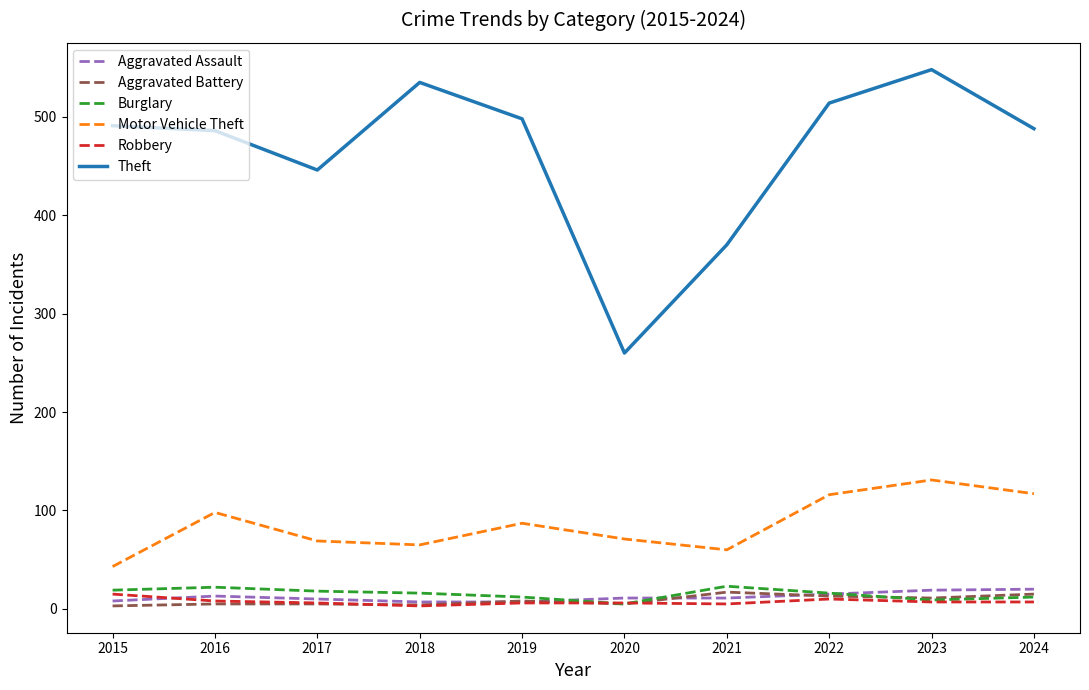

Which series has the largest total across all categories?

Theft